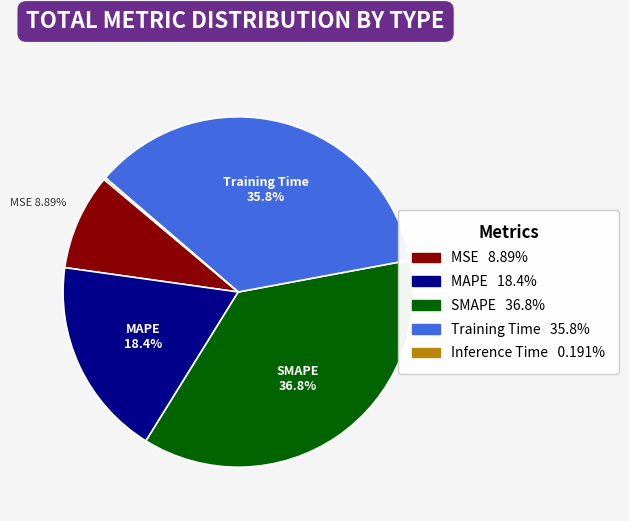

Is there any slice that represents more than half of the pie?

No